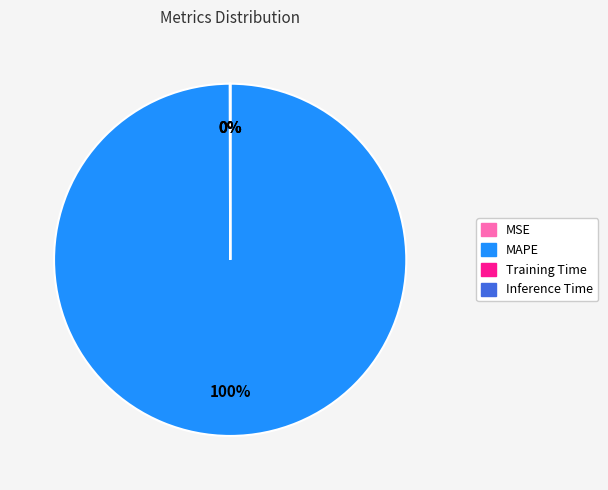

To the nearest percent, what percentage of the pie is MAPE?

100%